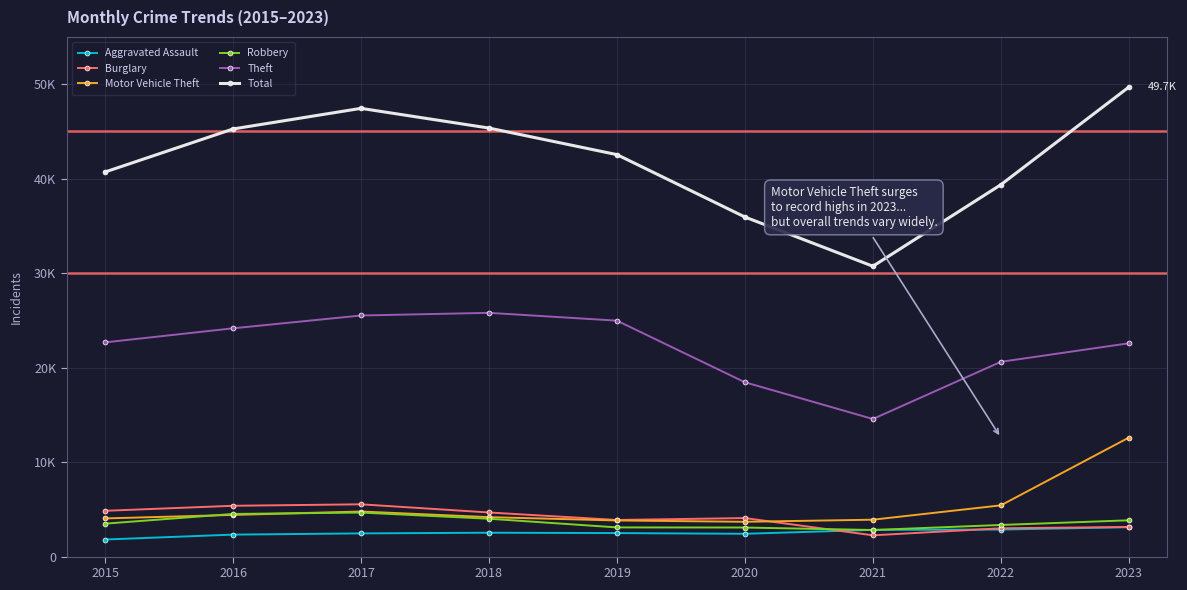

Rank the series at 2022 from highest to lowest value.

Total, Theft, Motor Vehicle Theft, Robbery, Burglary, Aggravated Assault